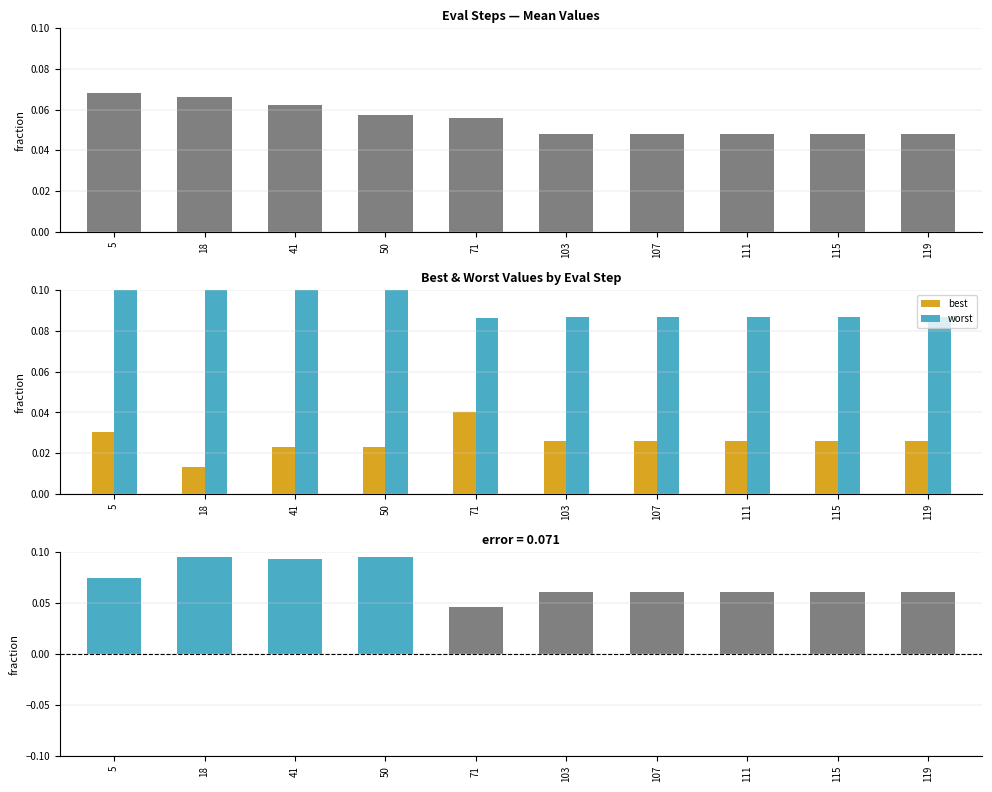

Rank the series by their maximum value, from lowest to highest.

best, mean, worst - best, worst